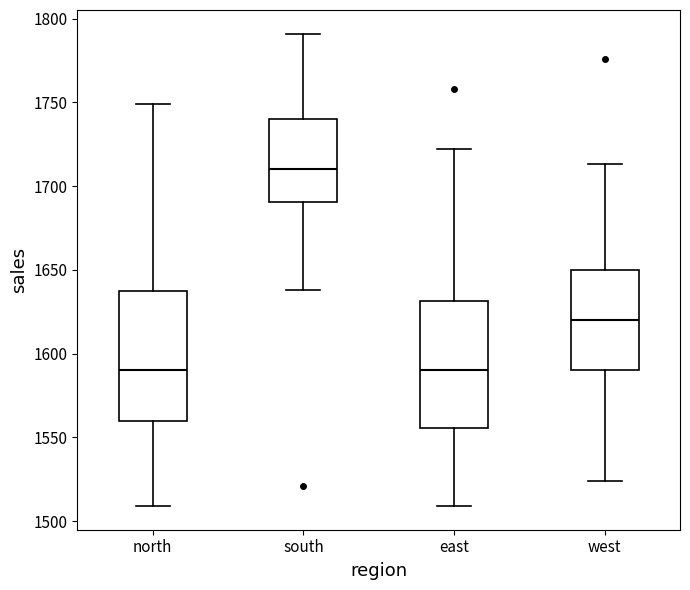

Which box's median line is the highest?

south